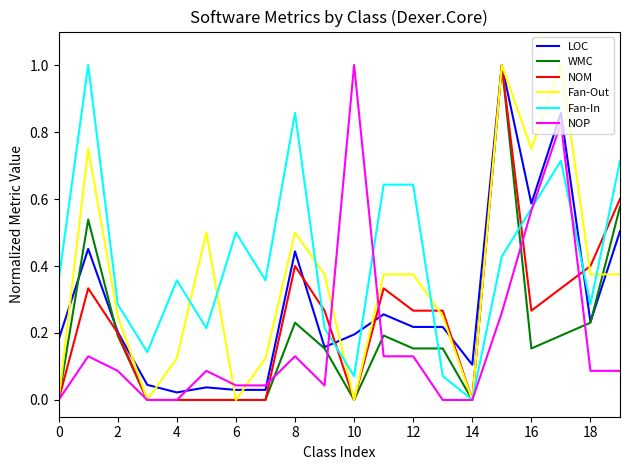

Count the number of categories in the chart.

20